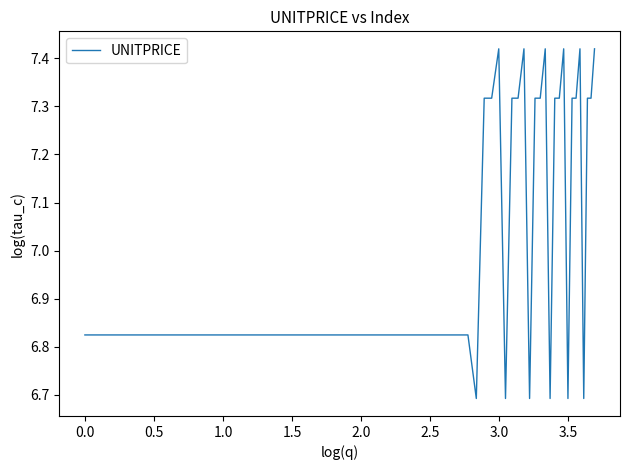

How many values are between 6 and 7?

22